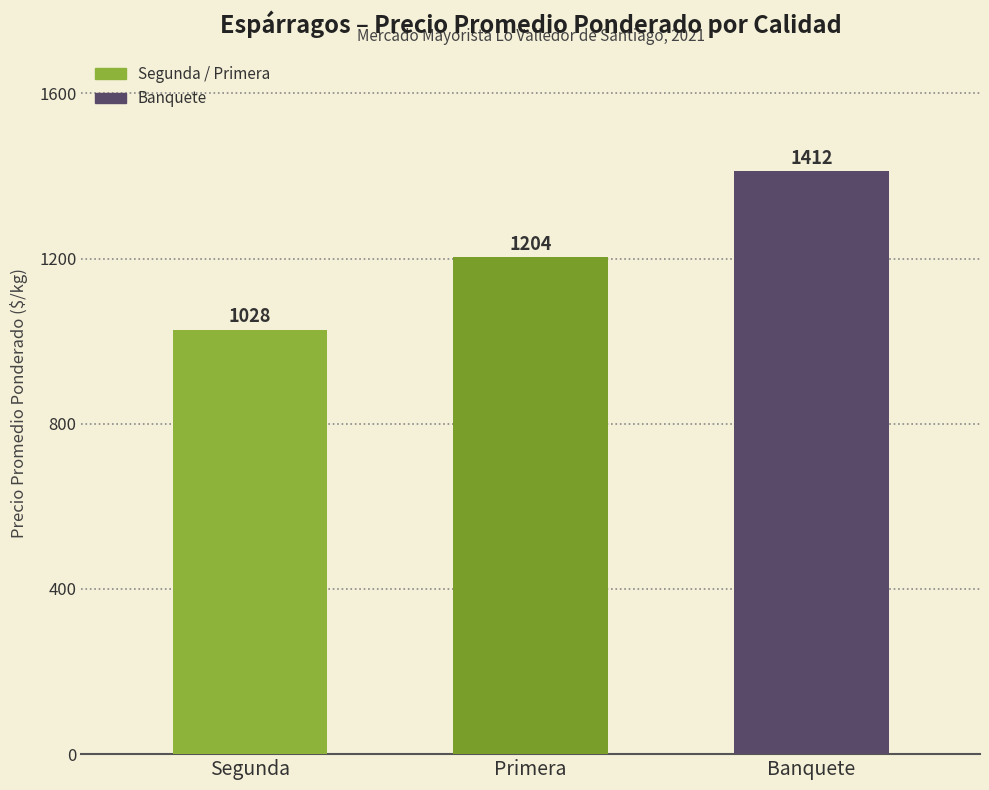

What is the ratio of the value at Primera to the value at Segunda?

1.2